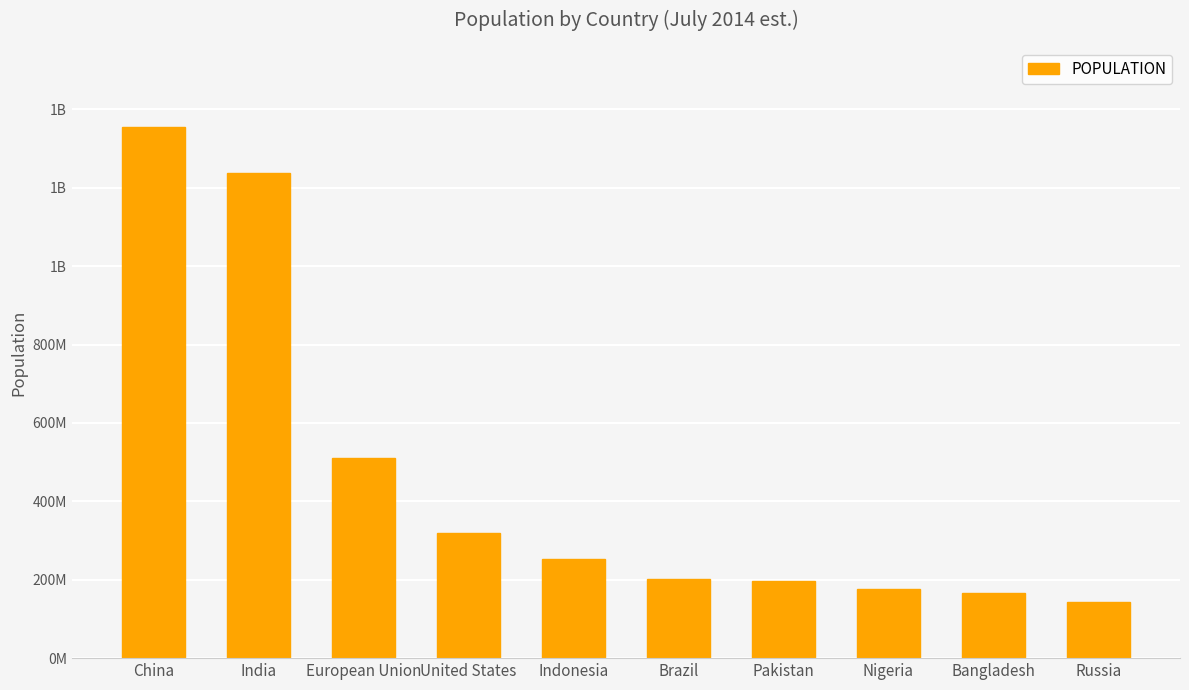

Are the bars horizontal?

No